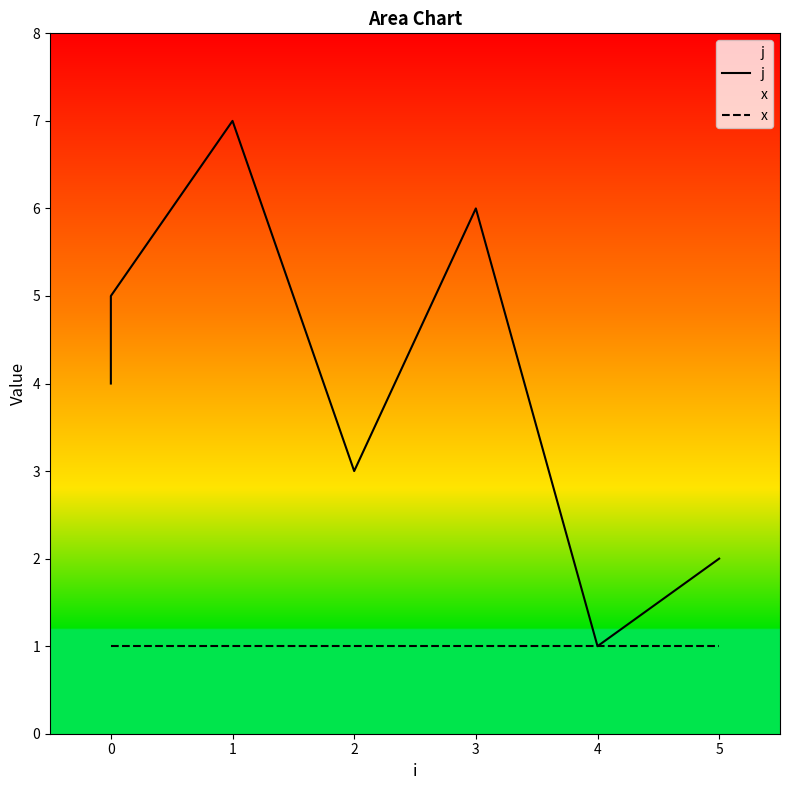

What is the value of the x point at the 3rd from the left?

1